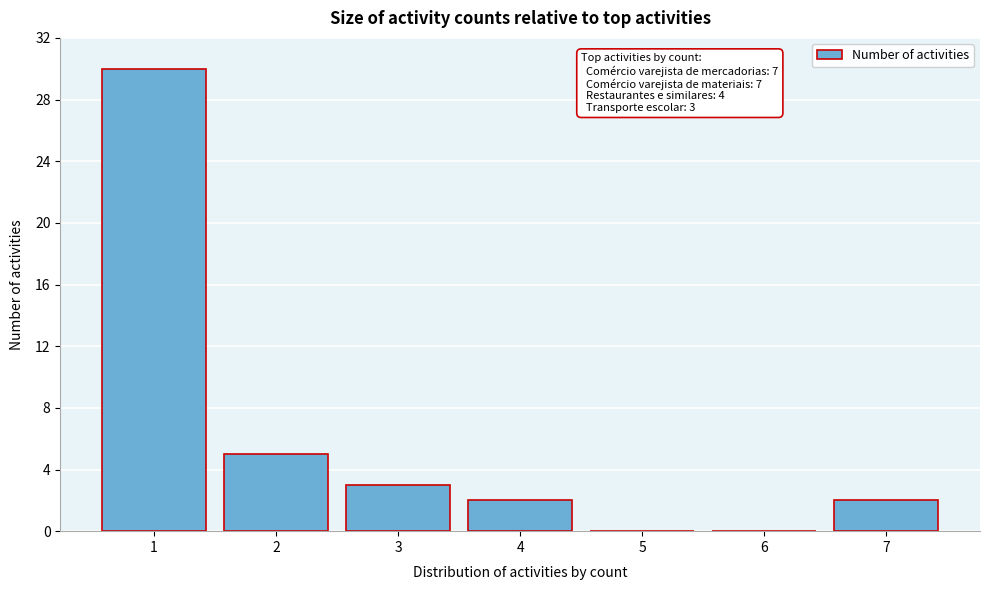

Reading right to left, transcribe all the data shown in this chart.

7=2	6=0	5=0	4=2	3=3	2=5	1=30